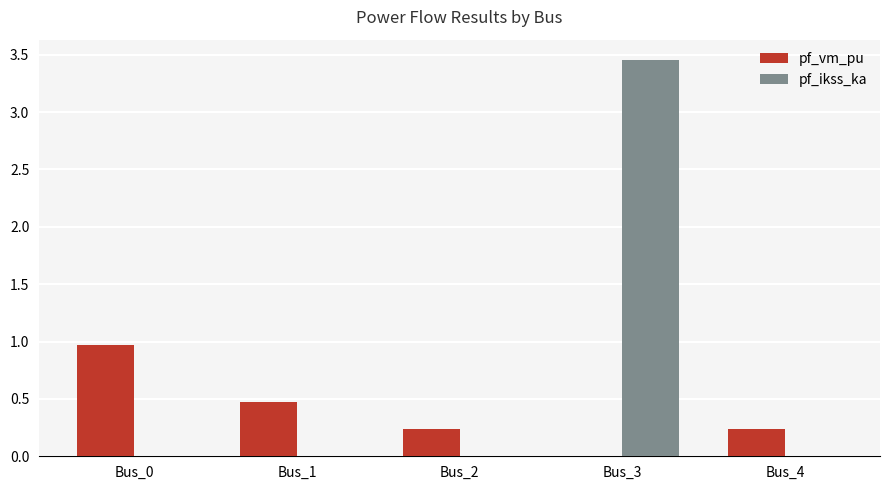

Which category has the highest value in the pf_vm_pu series?

Bus_0